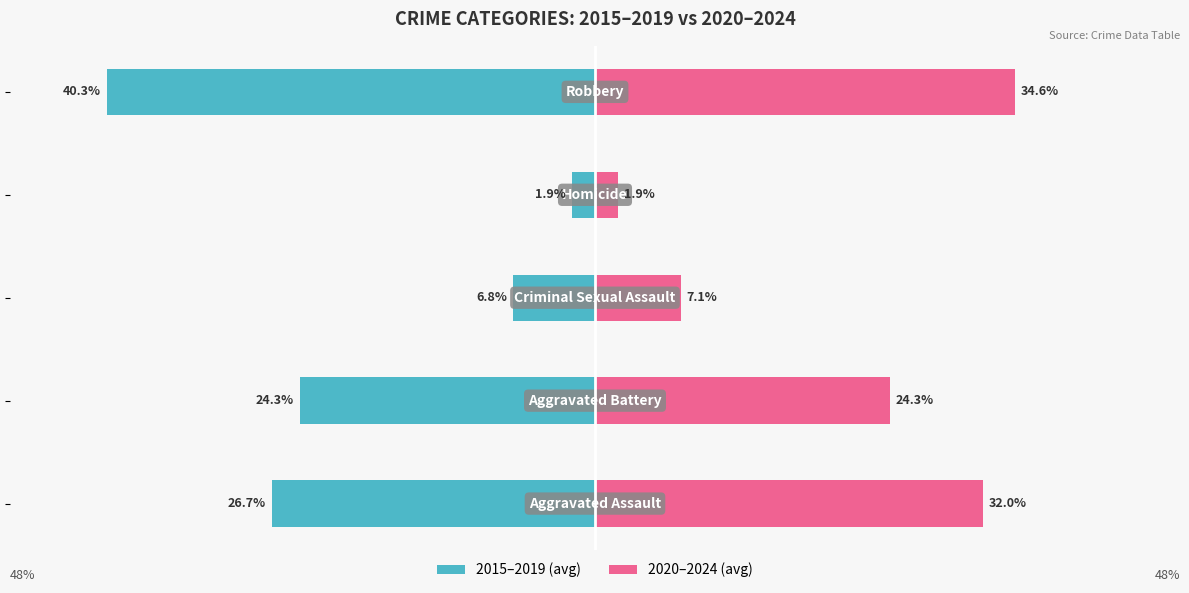

Reading right to left, what are all the values shown in this chart?

2015–2019 (avg): 4=-40.3	3=-1.9	2=-6.8	1=-24.3	0=-26.7
2020–2024 (avg): 4=34.6	3=1.9	2=7.1	1=24.3	0=32.0